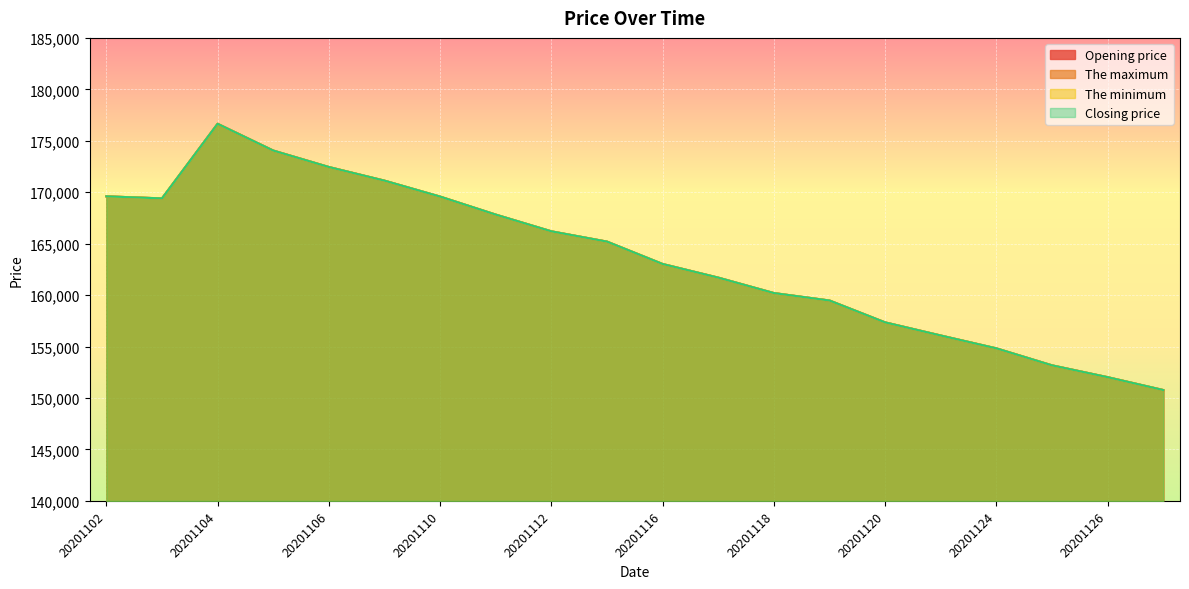

Where is the first local maximum for The minimum?

20201104